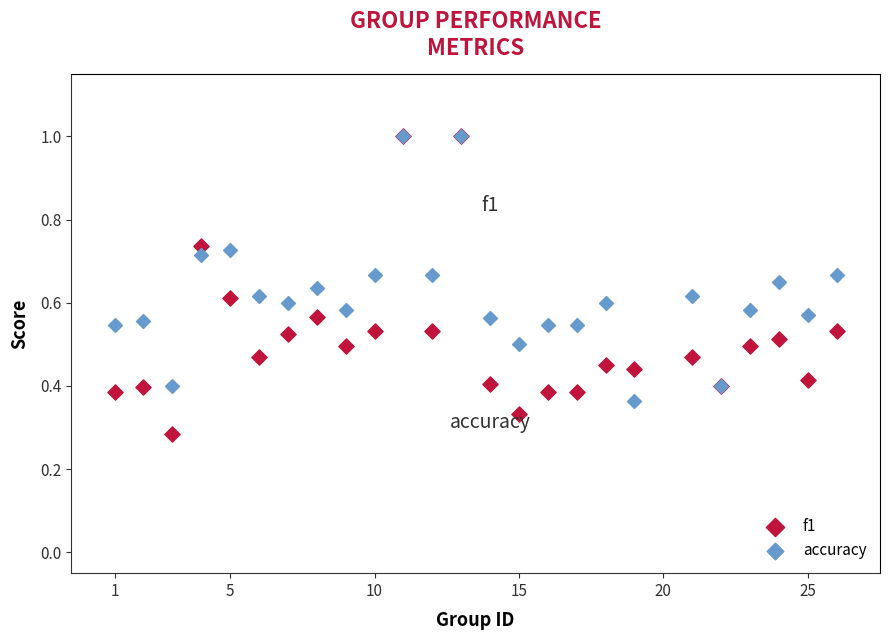

What are all the series names shown in the legend?

f1, accuracy